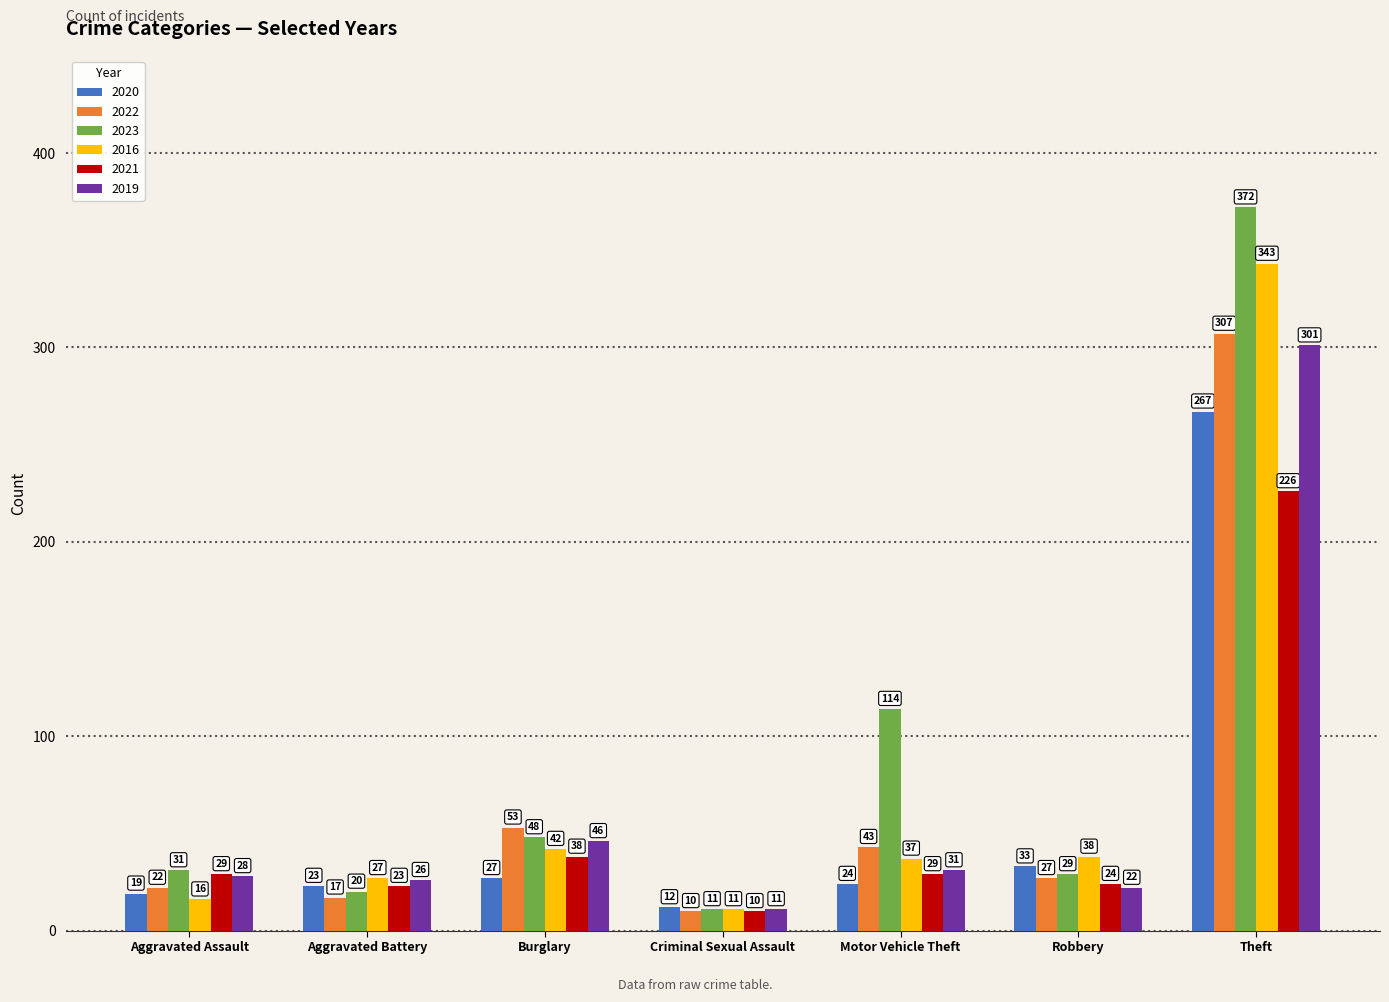

Is the value of 2023 at Theft greater than the value of 2022 at Aggravated Battery?

Yes